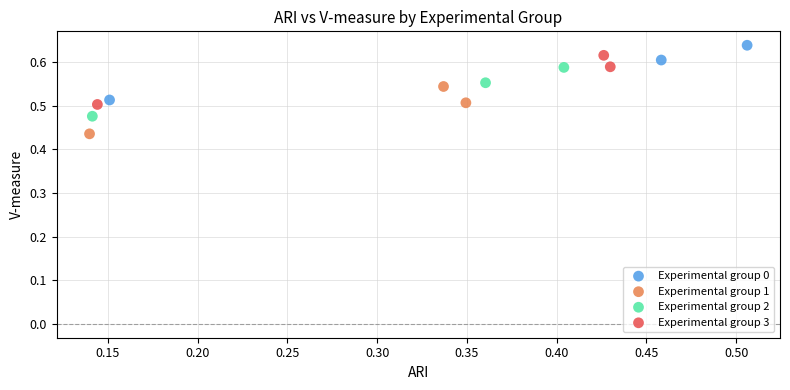

Which series contains the highest Y value?

Experimental group 0